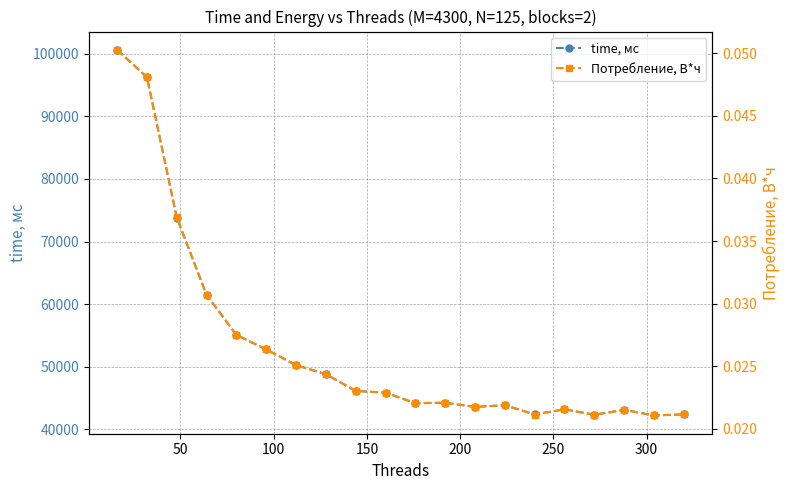

What position from the left is 19?

20